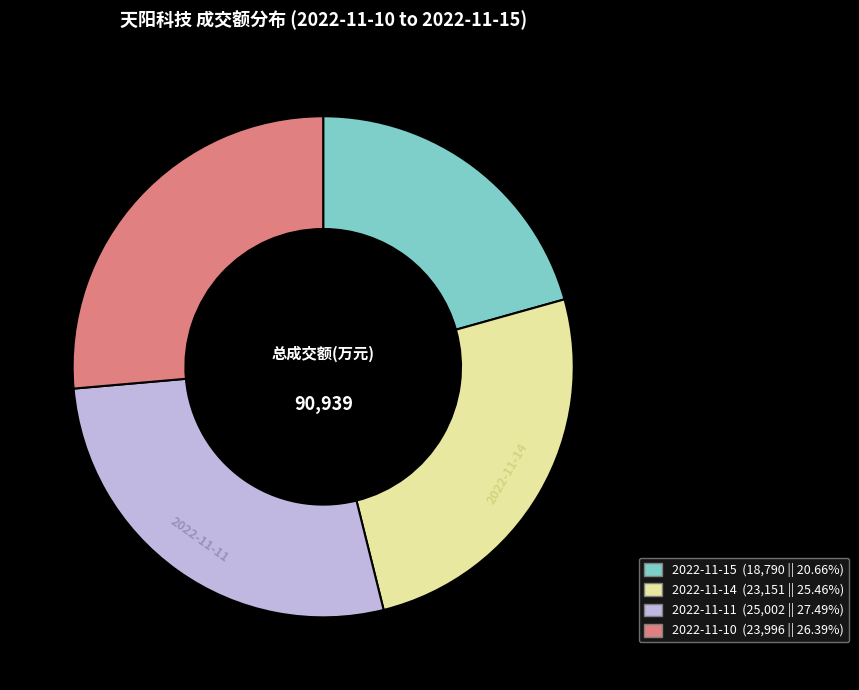

Does 2022-11-14 represent more than half of the total?

No